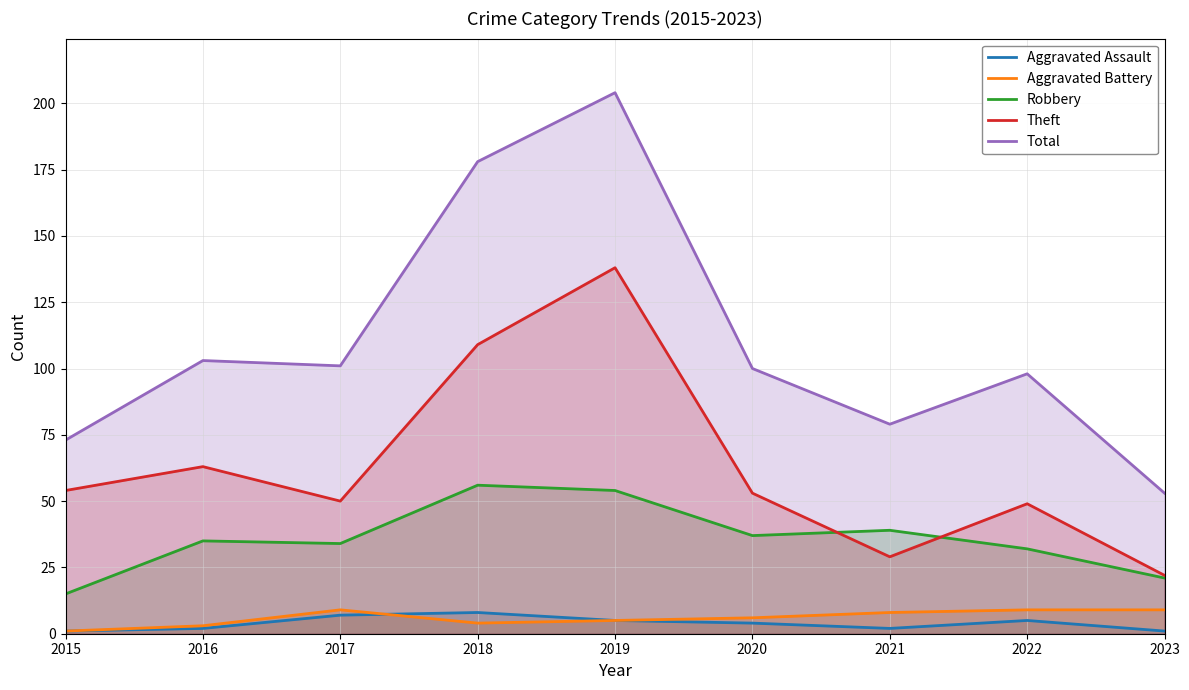

True or false: Theft and Aggravated Battery intersect in this chart.

False